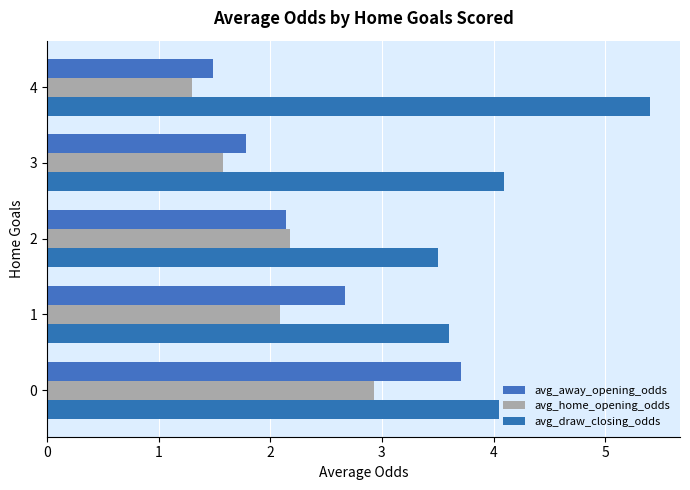

Which has a higher value, 1 or 3?

1